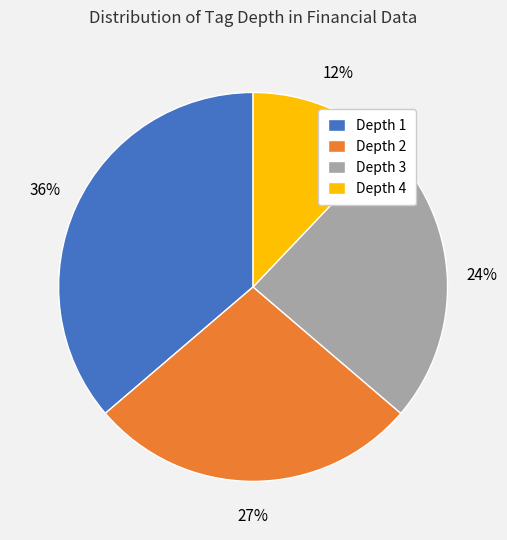

Does any single category account for the majority?

No